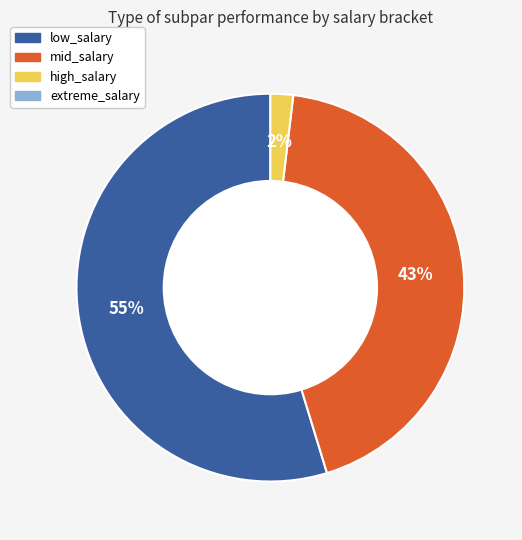

Is there any slice that represents more than half of the pie?

Yes